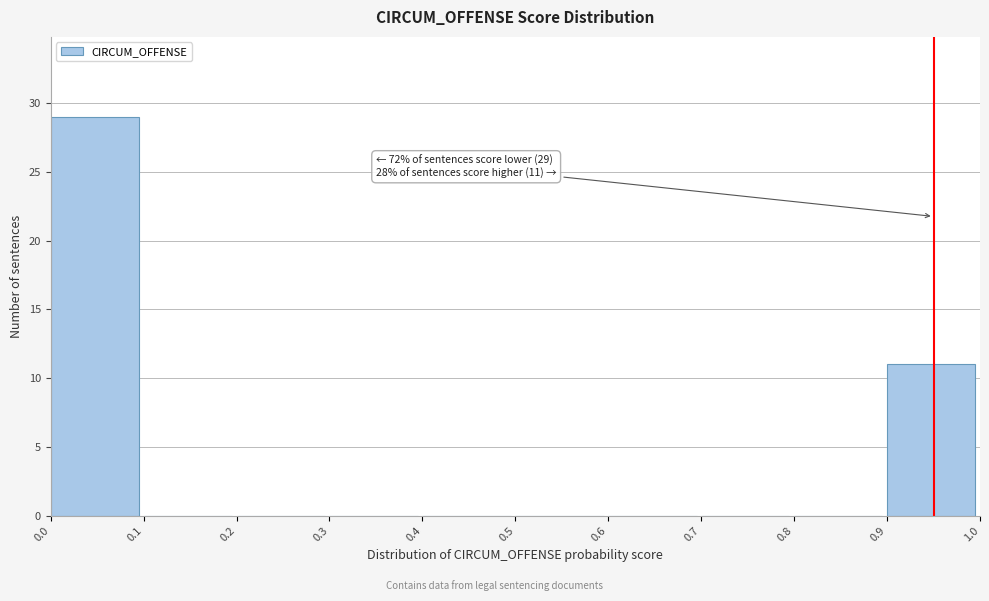

Which range on the x-axis has the tallest bar?

0.0 to 0.1